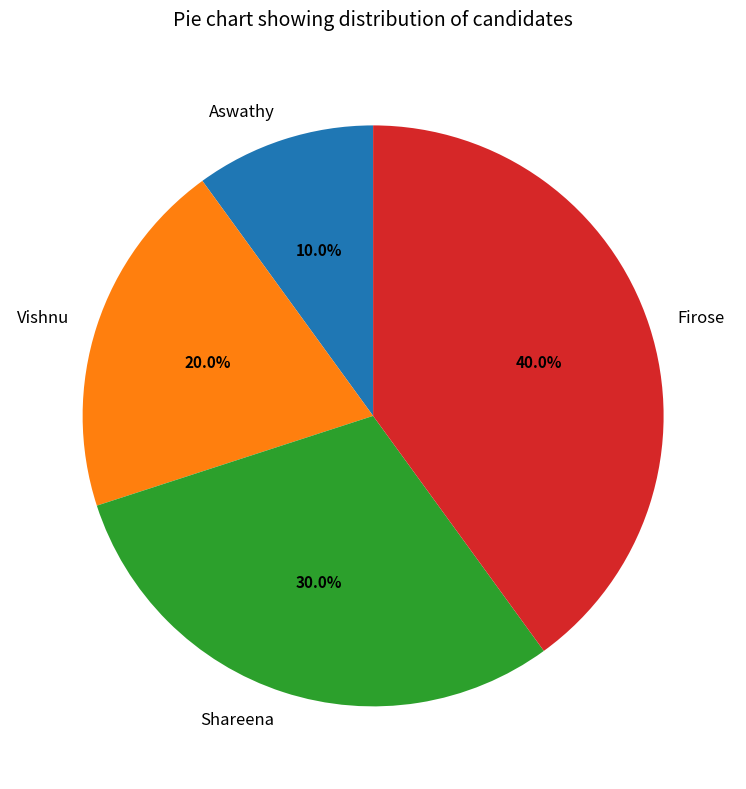

To the nearest percent, what is the difference between the Vishnu and Shareena slice percentages?

10%